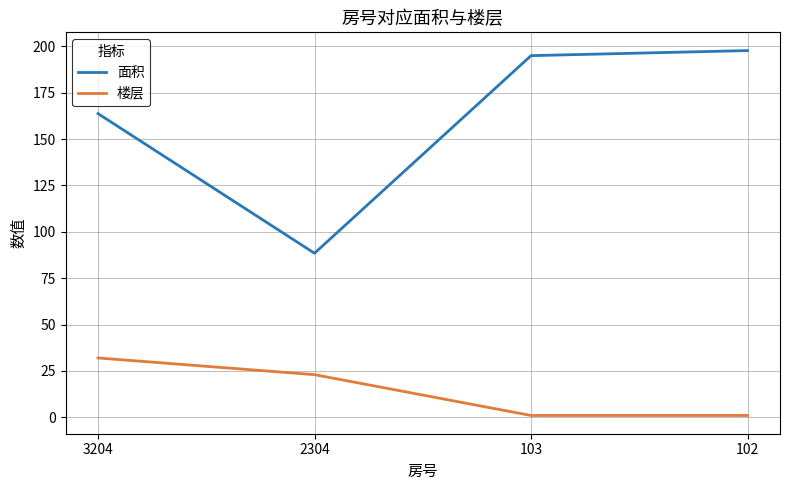

Which series has the largest total across all categories?

面积